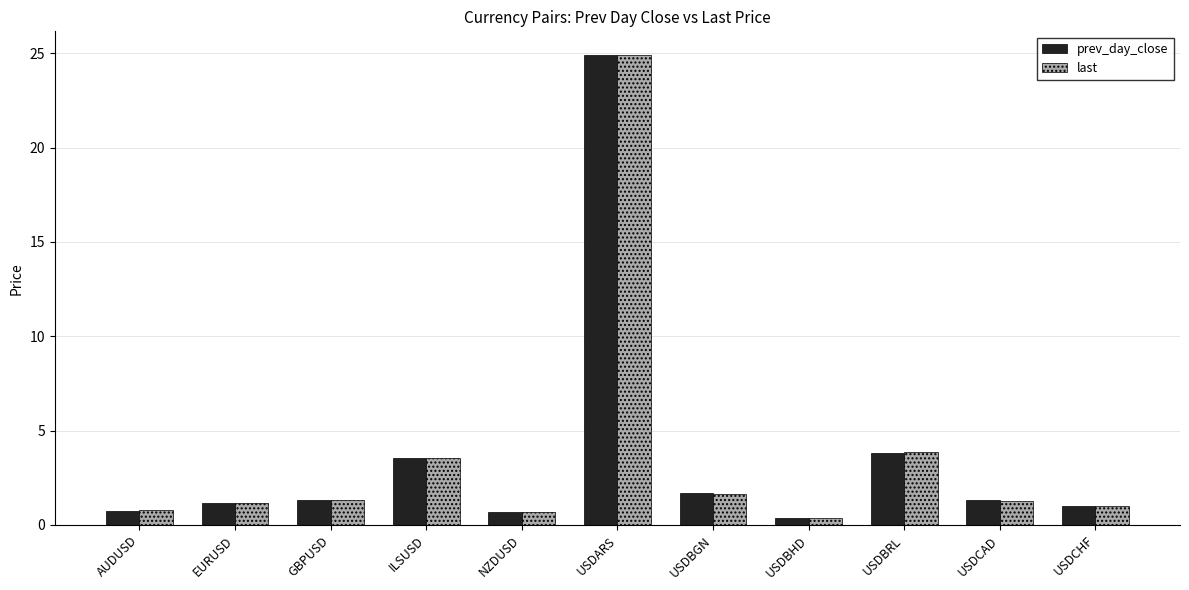

What position from the left is USDCAD?

10